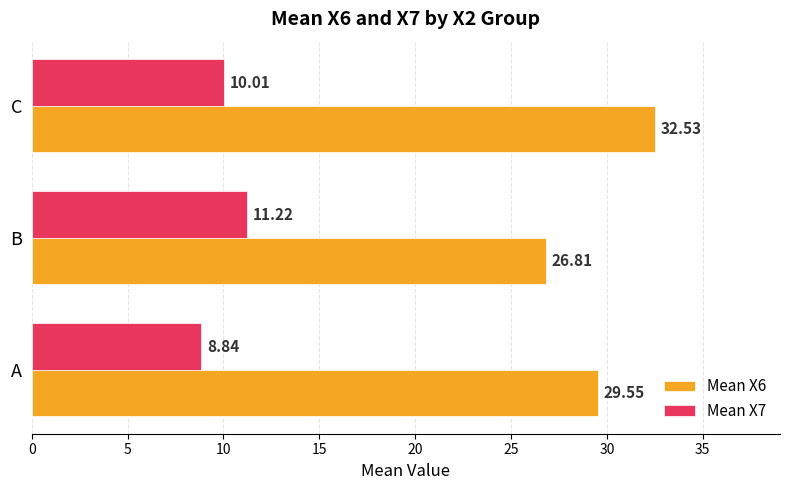

Where is Mean X7 nearest to the value 10?

C